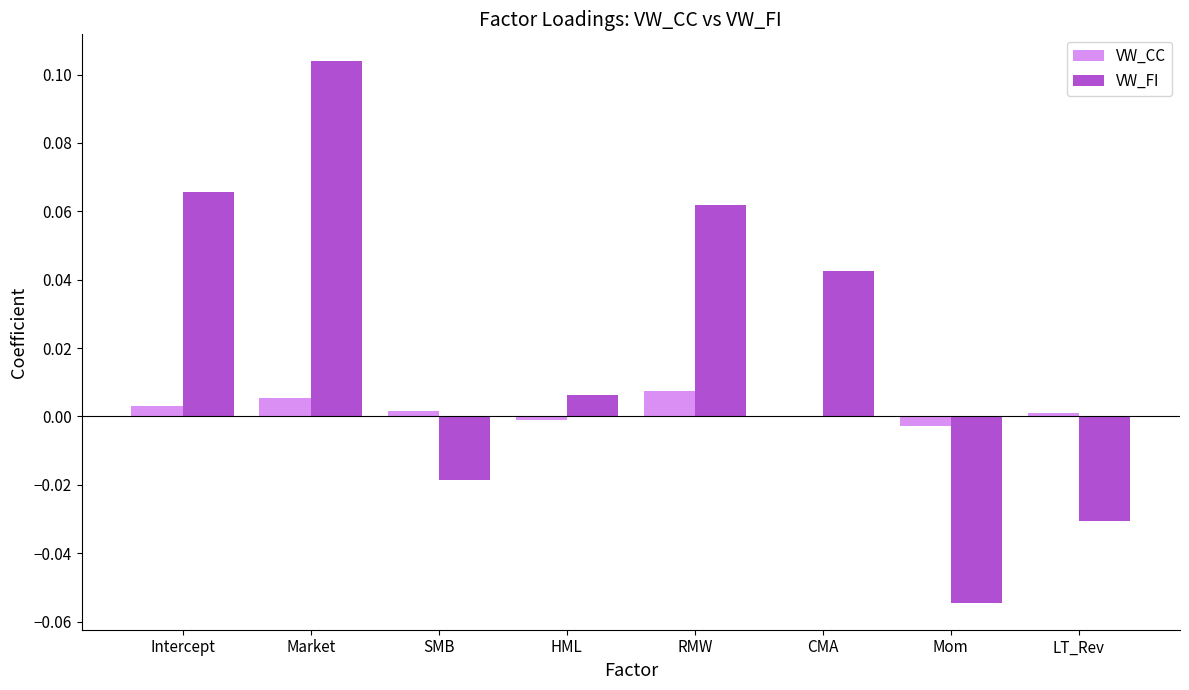

Between Market and RMW, which series saw the biggest shift?

VW_FI